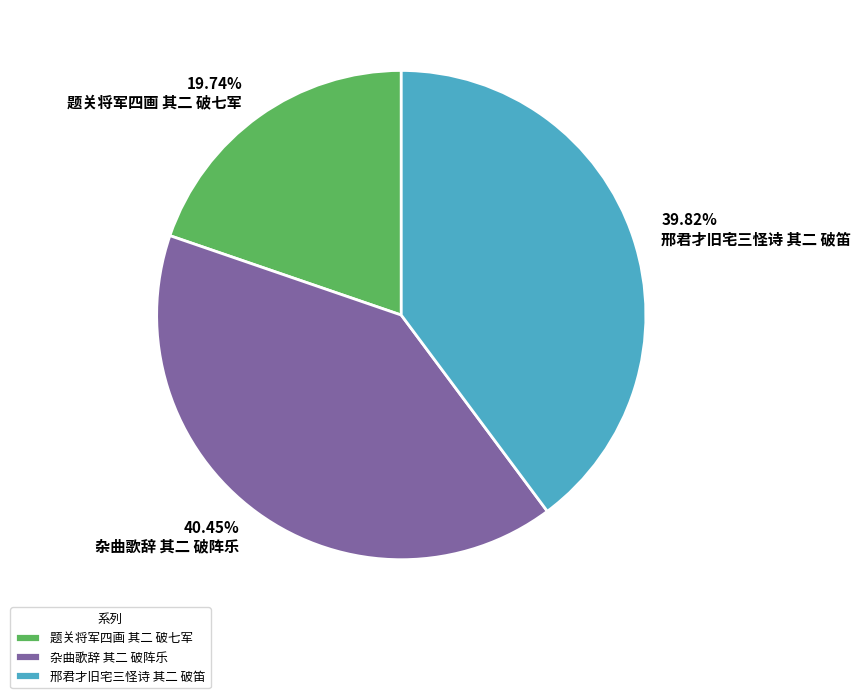

To the nearest percent, what portion does 杂曲歌辞 其二 破阵乐 represent?

40%